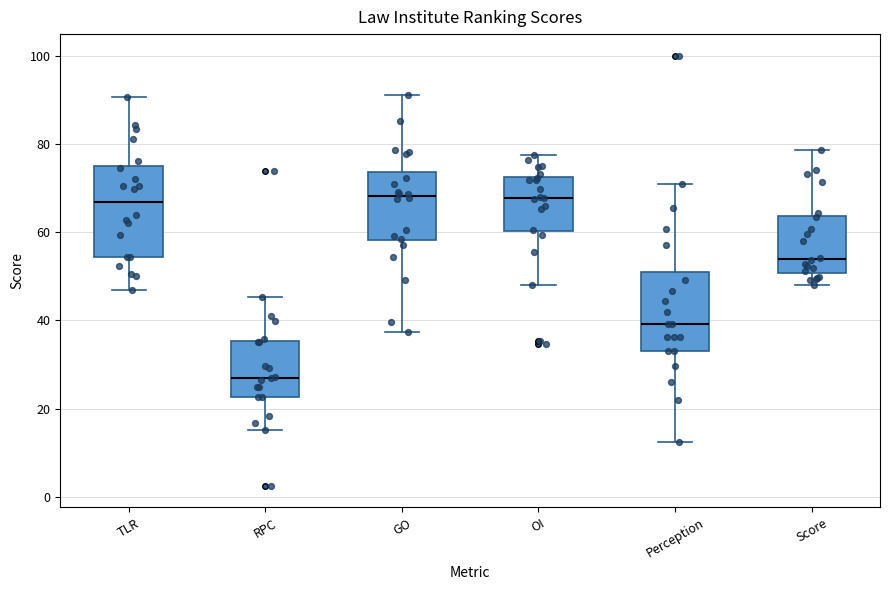

Reading left to right, transcribe this box plot: for each box, give where its median line is, the range the box spans, and where its two whiskers end, as read against the y-axis. The values are not printed on the chart, so give them approximately, as read against the axis.

TLR: median 66, box 54 to 74, whiskers 46 to 90
RPC: median 26, box 22 to 36, whiskers 16 to 46
GO: median 68, box 58 to 74, whiskers 38 to 92
OI: median 68, box 60 to 72, whiskers 48 to 78
Perception: median 40, box 34 to 52, whiskers 12 to 70
Score: median 54, box 50 to 64, whiskers 48 to 78